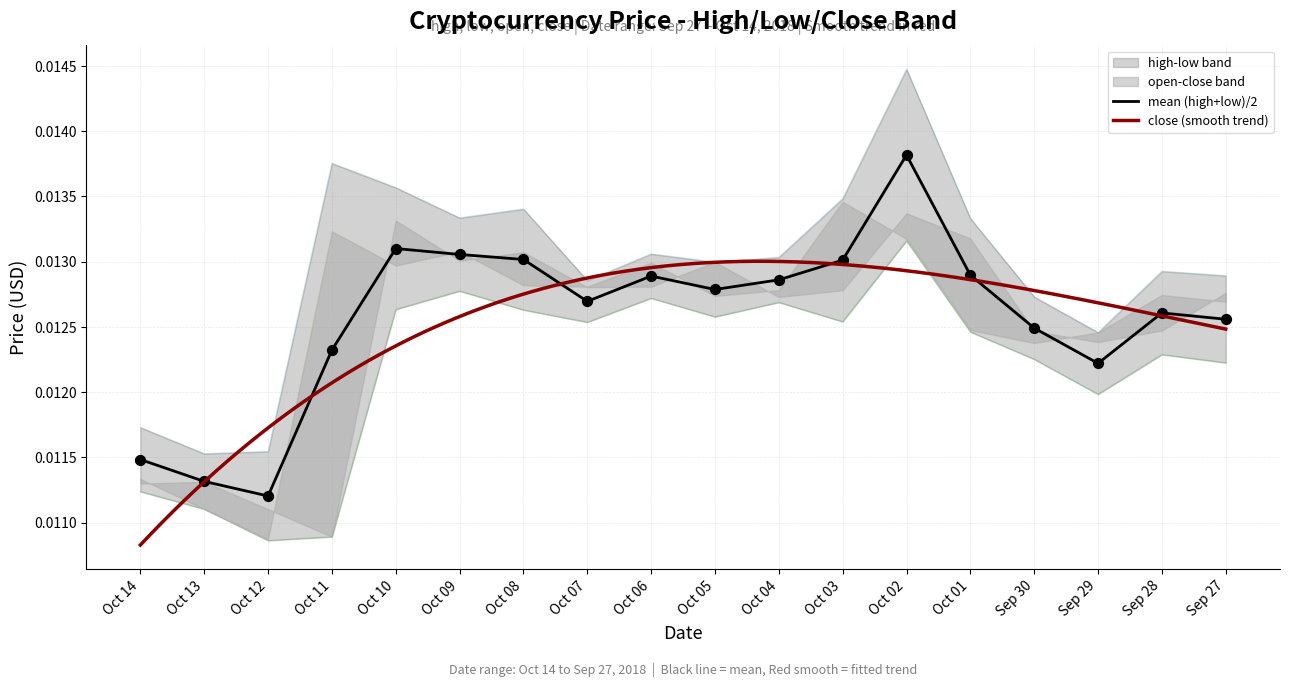

At which label is mean (high+low)/2 closest to 0?

Oct 12